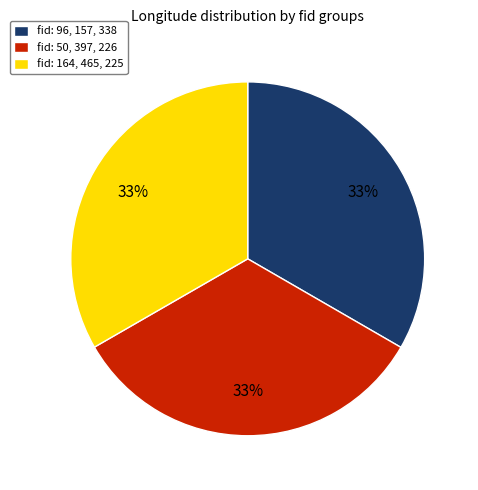

Is it true that fid: 96, 157, 338 is 40% of the pie?

False